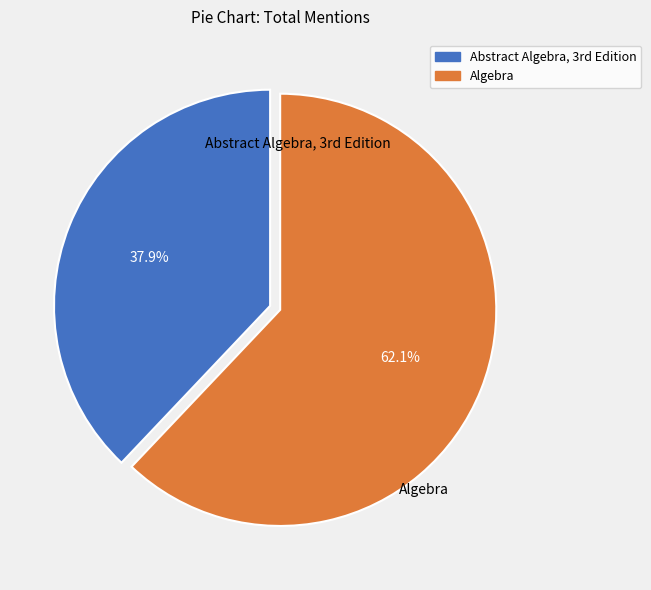

Count the number of slices in the pie.

2